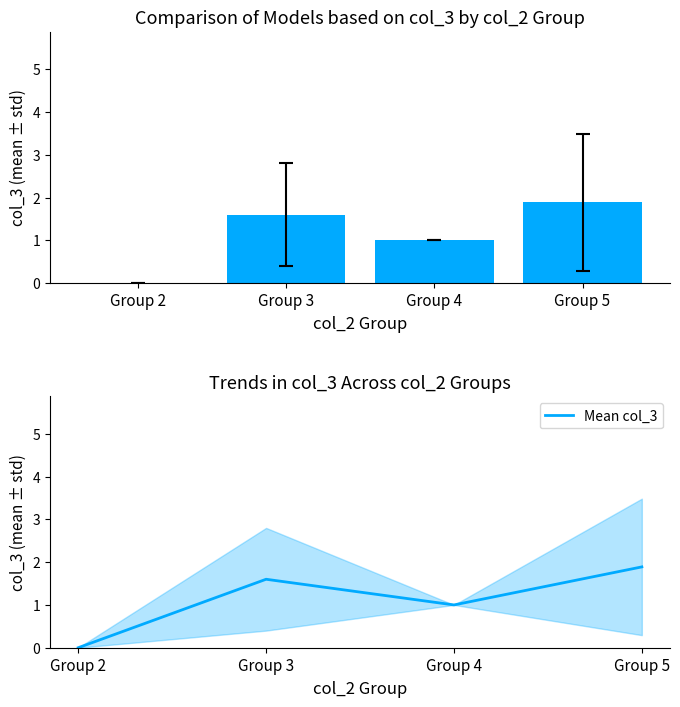

Reading left to right, transcribe all the data shown in this chart.

Group 2=0.0	Group 3=1.6	Group 4=1.0	Group 5=1.9